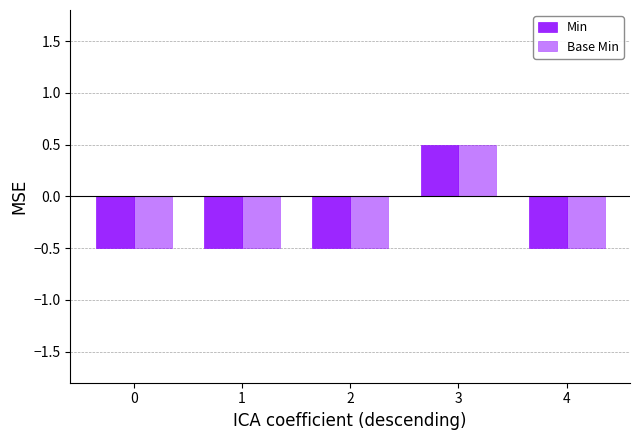

How many bars are there in total?

10